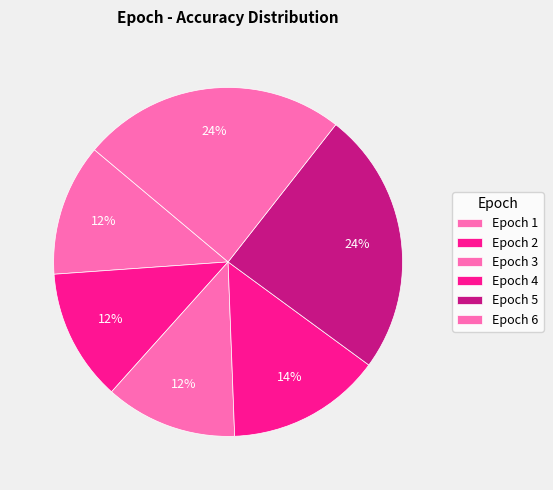

Count the number of slices in the pie.

6